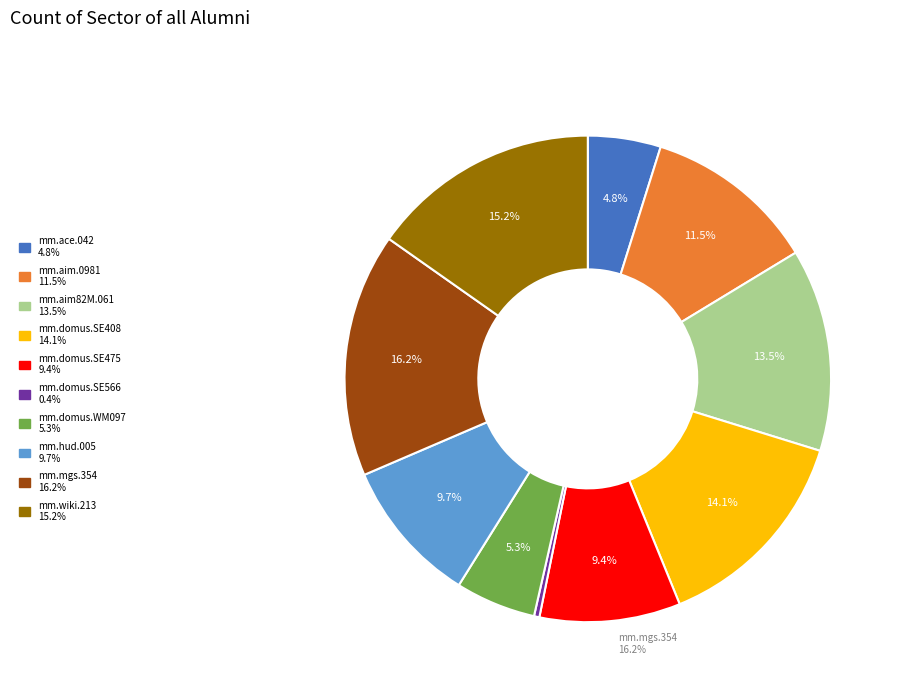

What is the largest slice in the pie chart?

mm.mgs.354